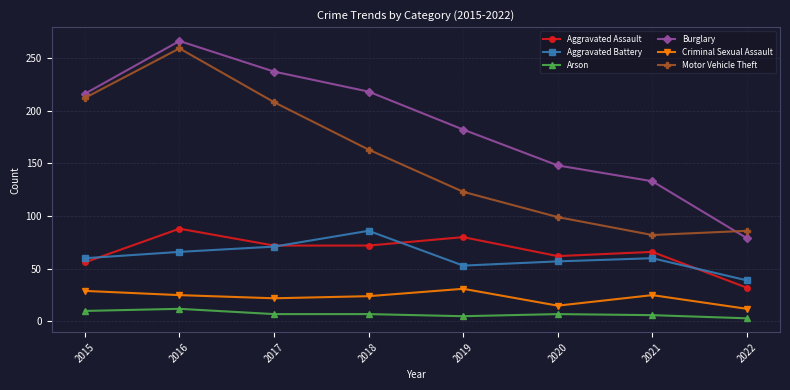

Which series has the largest total across all categories?

Burglary